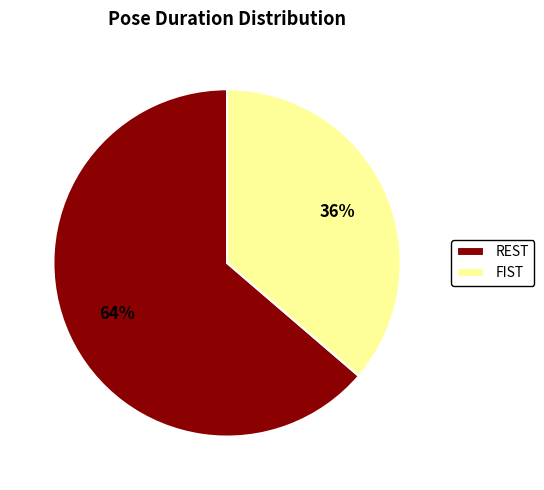

Is there a majority slice in this chart?

Yes